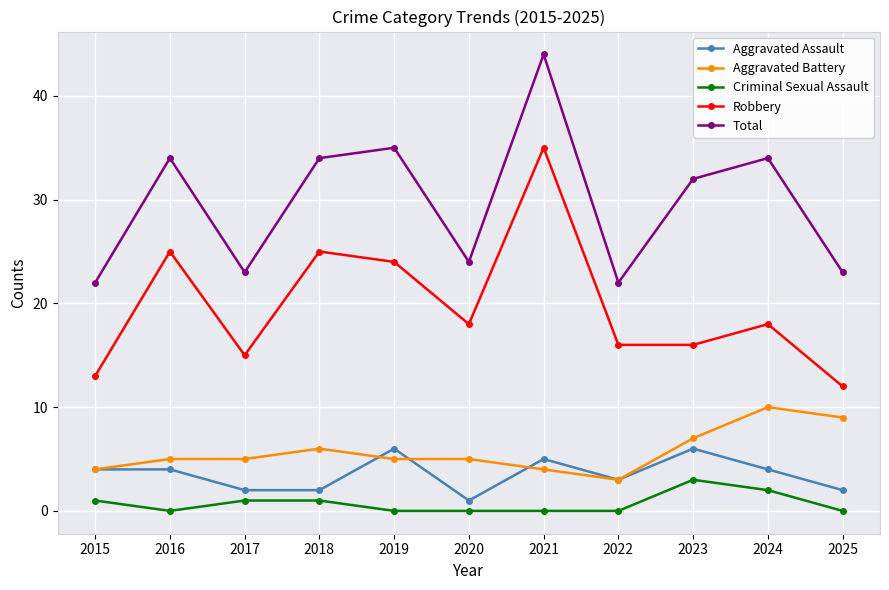

Reading right to left, list all the values displayed in this chart.

Aggravated Assault: 2025=2	2024=4	2023=6	2022=3	2021=5	2020=1	2019=6	2018=2	2017=2	2016=4	2015=4
Aggravated Battery: 2025=9	2024=10	2023=7	2022=3	2021=4	2020=5	2019=5	2018=6	2017=5	2016=5	2015=4
Criminal Sexual Assault: 2025=0	2024=2	2023=3	2022=0	2021=0	2020=0	2019=0	2018=1	2017=1	2016=0	2015=1
Robbery: 2025=12	2024=18	2023=16	2022=16	2021=35	2020=18	2019=24	2018=25	2017=15	2016=25	2015=13
Total: 2025=23	2024=34	2023=32	2022=22	2021=44	2020=24	2019=35	2018=34	2017=23	2016=34	2015=22